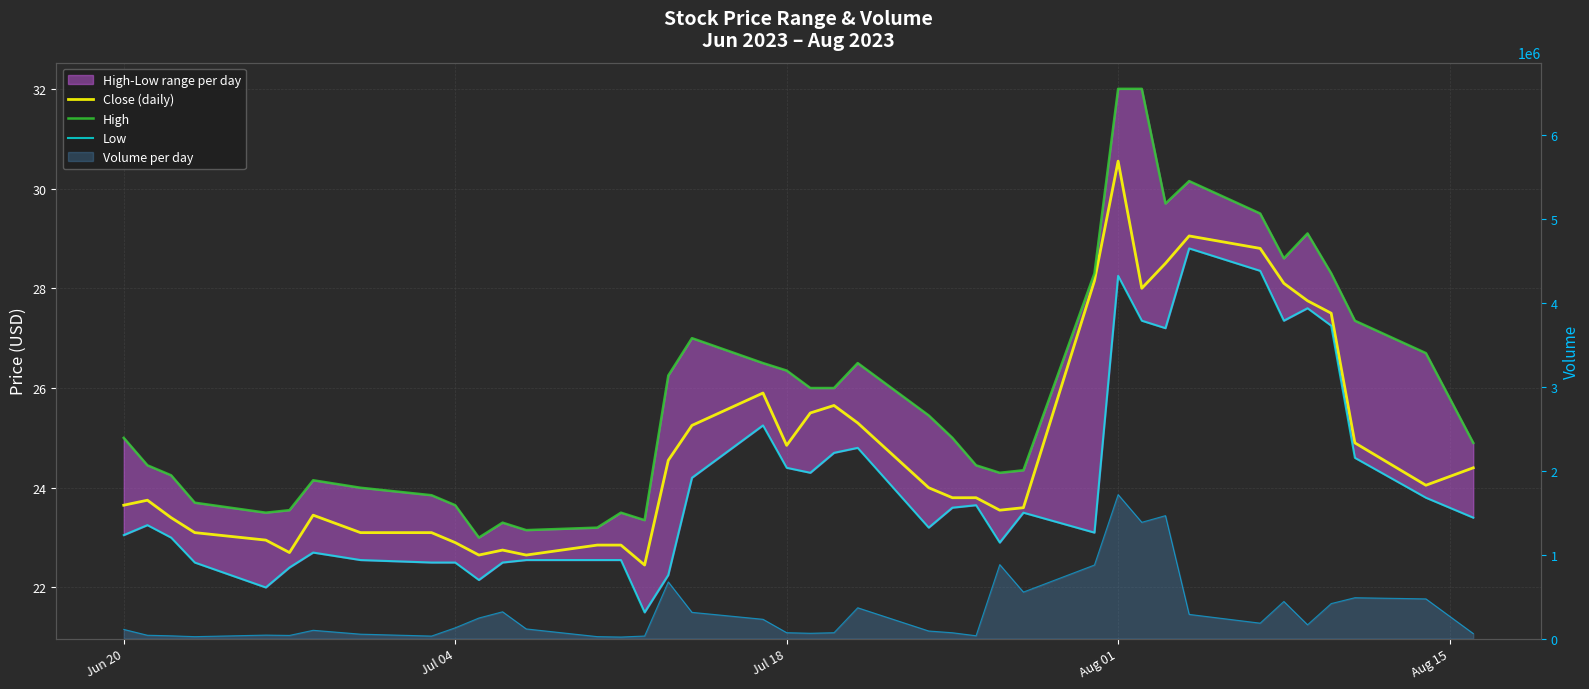

True or false: High and Close (daily) intersect in this chart.

False